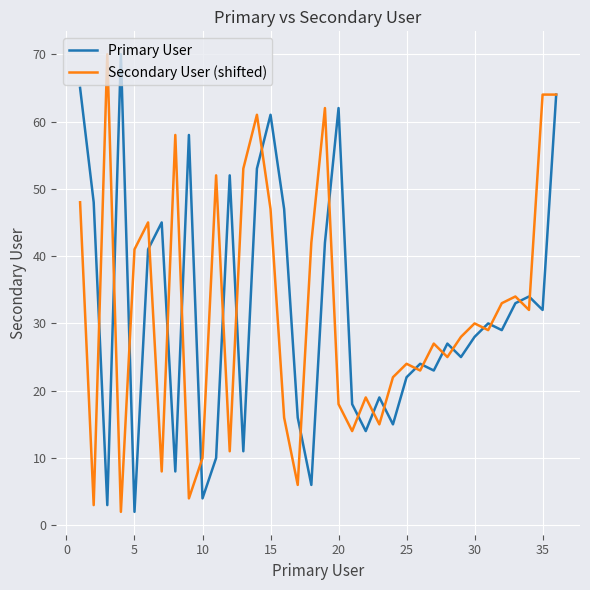

What is the maximum value shown in the chart?

70